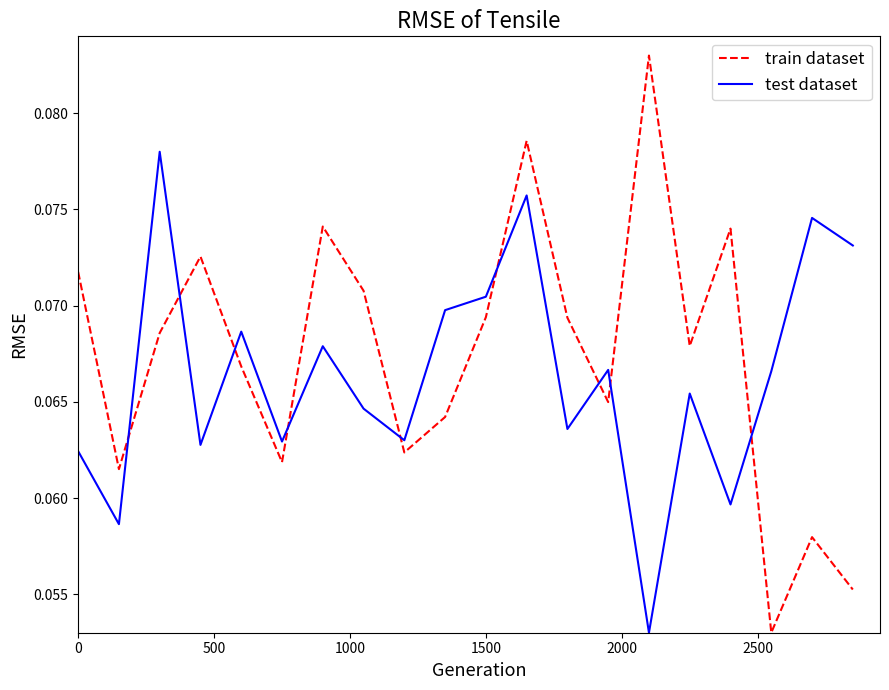

True or false: train dataset and test dataset intersect in this chart.

True